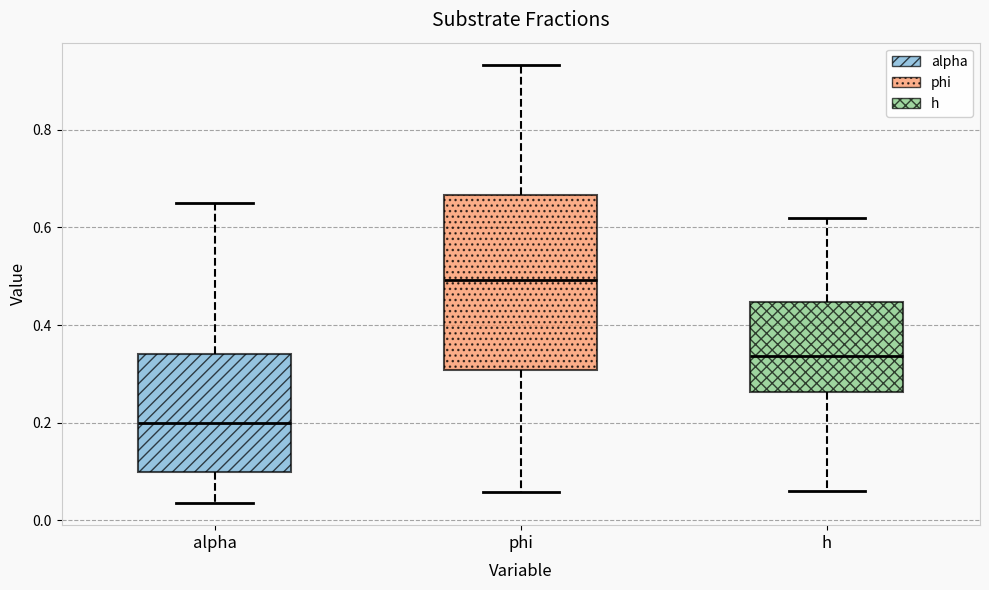

Which box is the tallest, from its lower edge to its upper edge?

phi